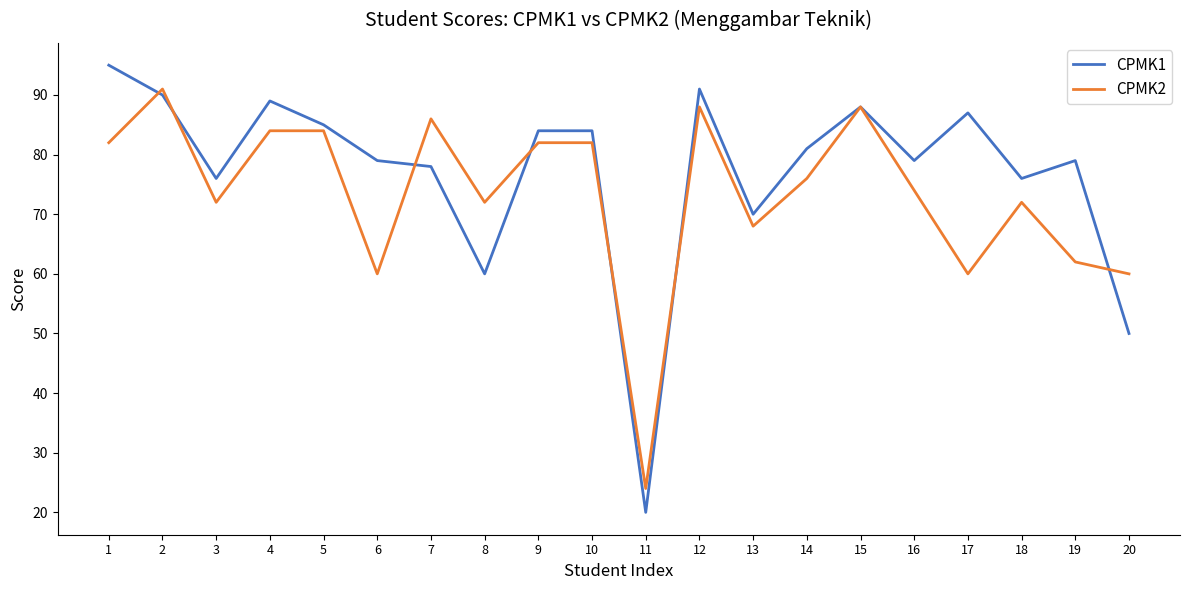

Where is CPMK1 nearest to the value 57?

8